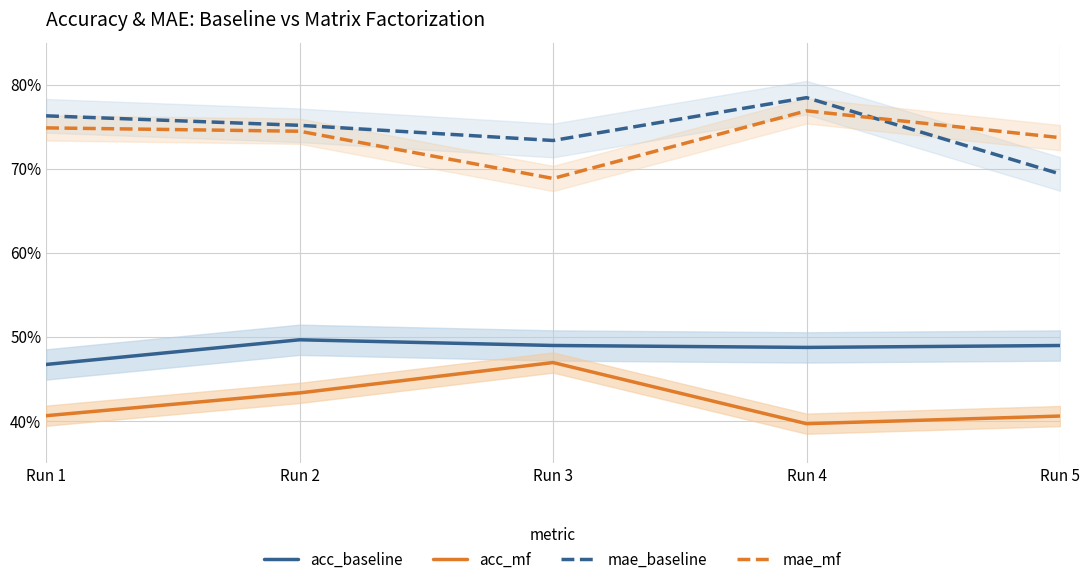

True or false: mae_mf has a value of 0.7 at Run 2.

True